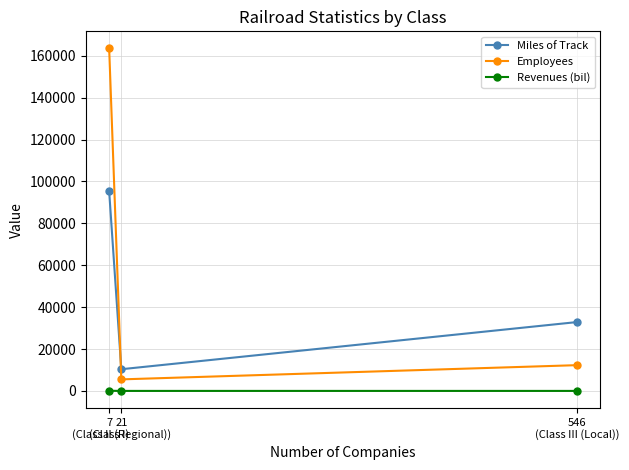

What is the total value across all series at 7
(Class I)?

258795.6